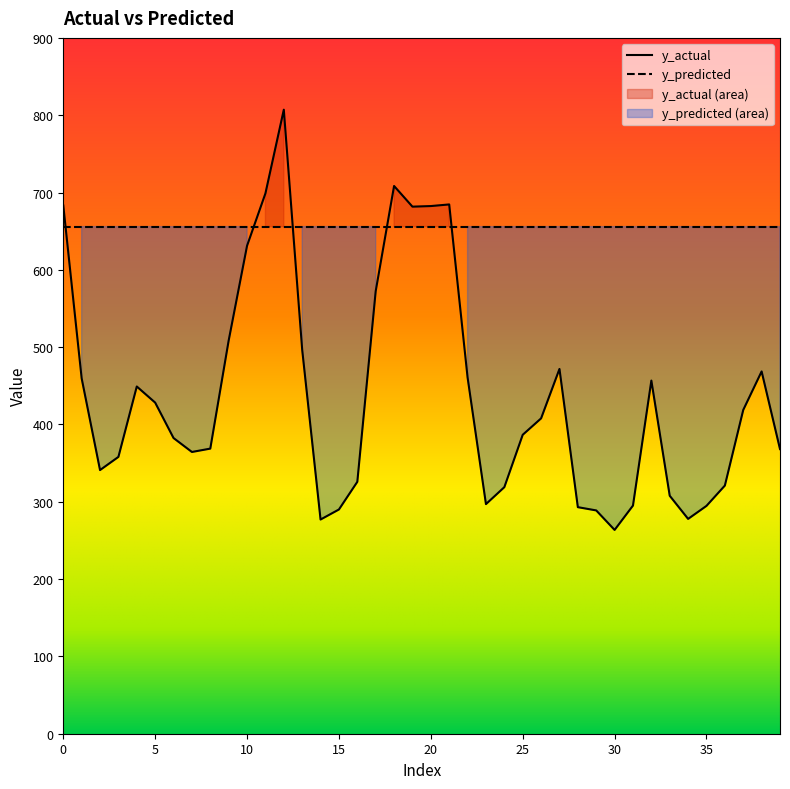

What is the greatest value displayed?

807.1